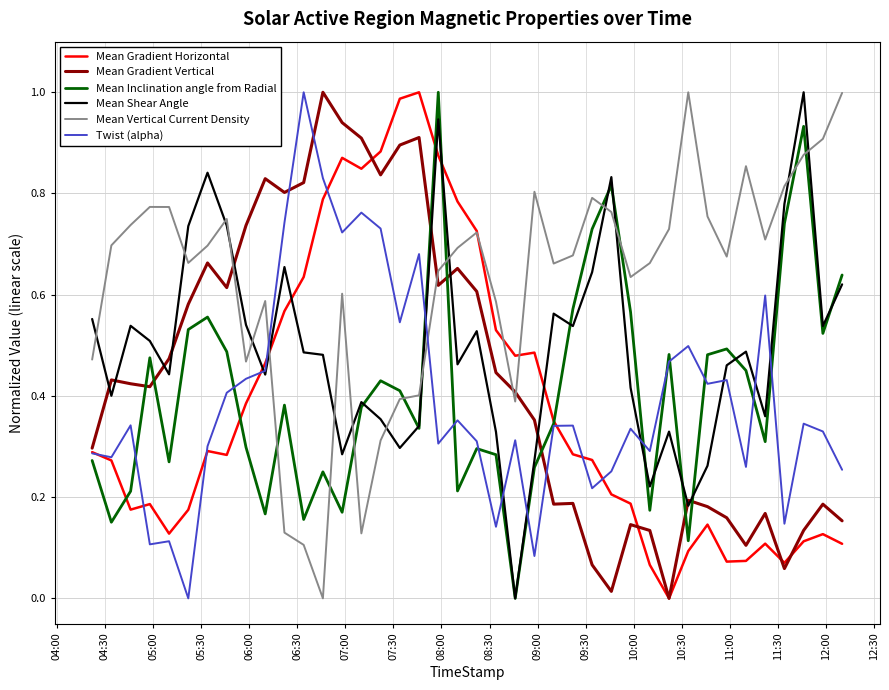

What is the sum of all Mean Gradient Vertical values?

17.7